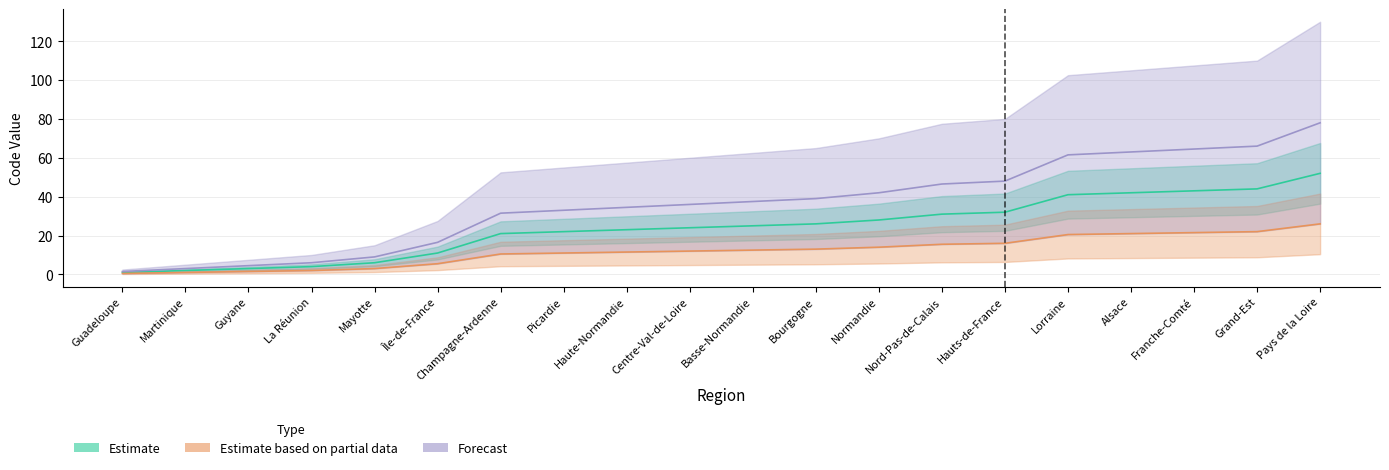

What are all the series names shown in the legend?

Estimate, Estimate based on partial data, Forecast